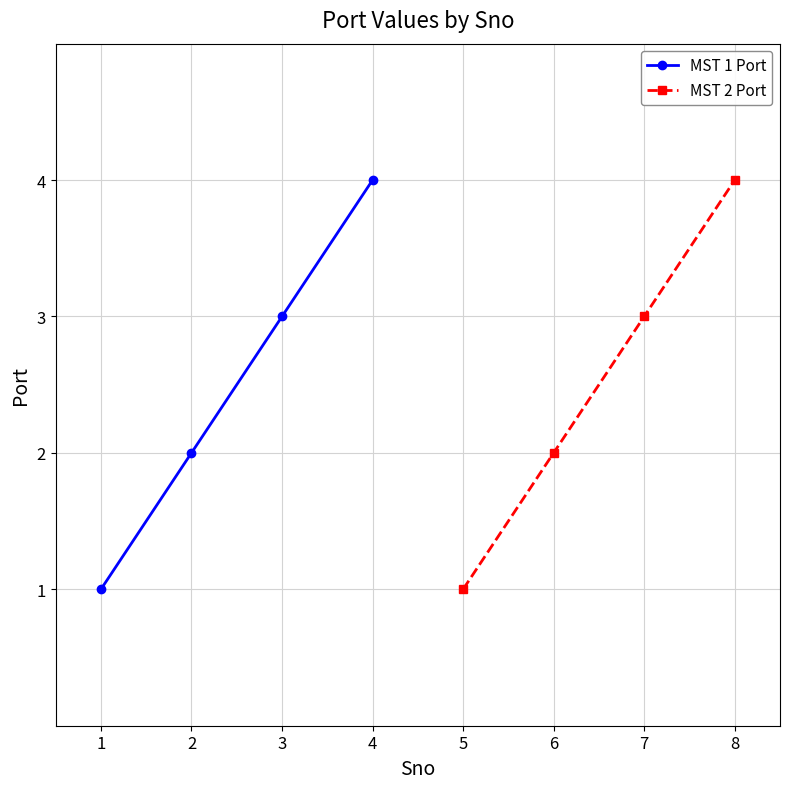

Which series has the widest spread of values?

MST 1 Port